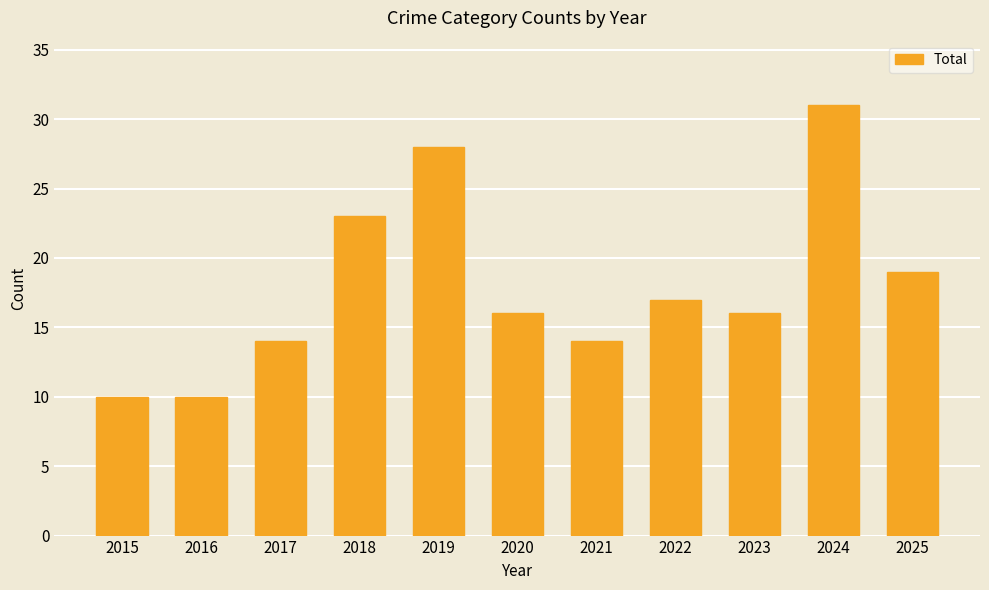

What is the average value?

18